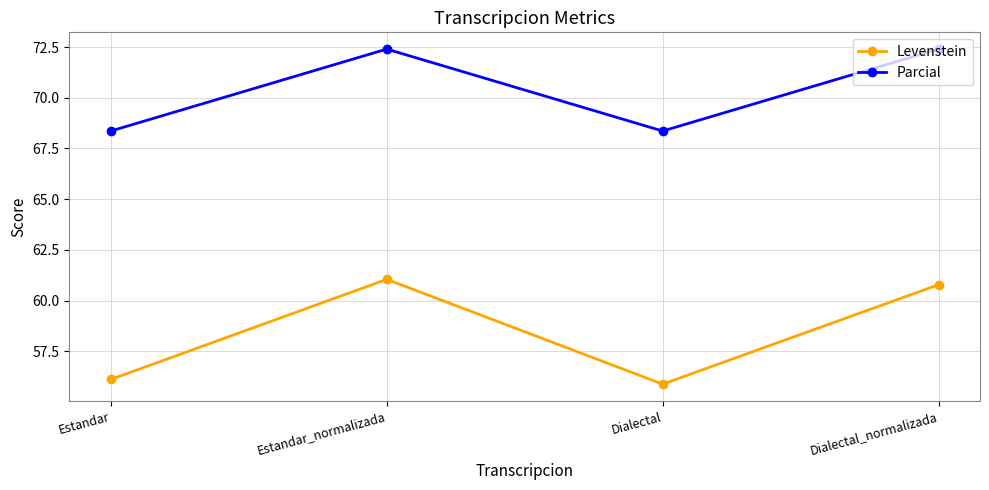

What is the difference between the highest and lowest values at Dialectal?

12.5